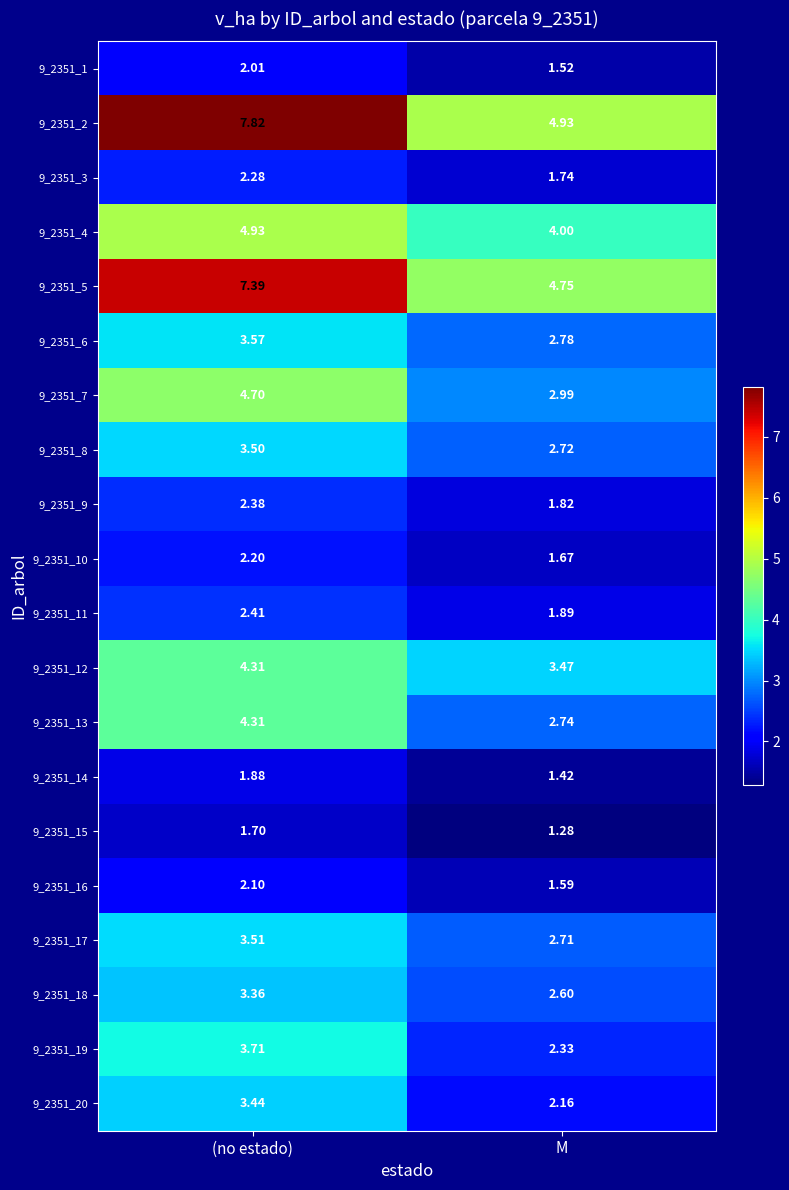

At which category is the sum across all series the highest?

(no estado)